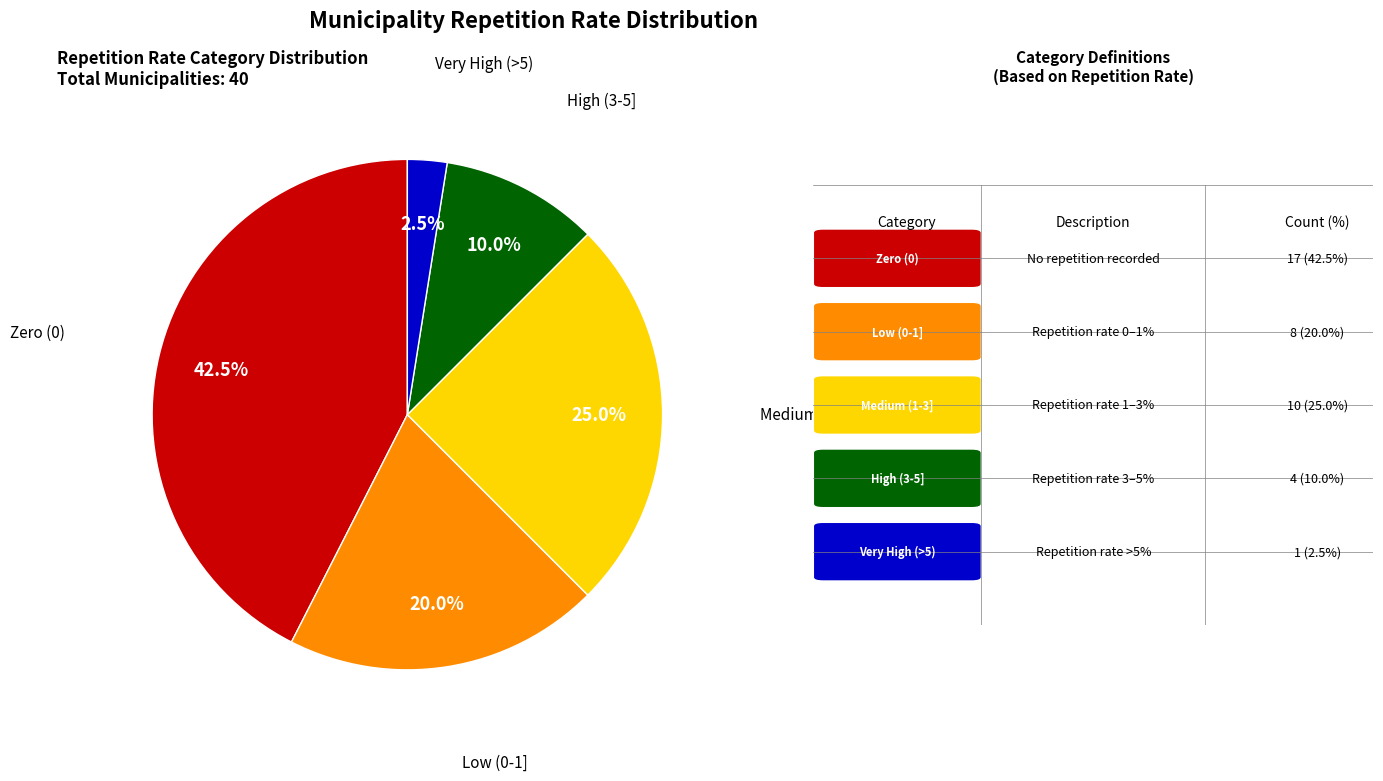

To the nearest percent, what is the average slice percentage?

20%